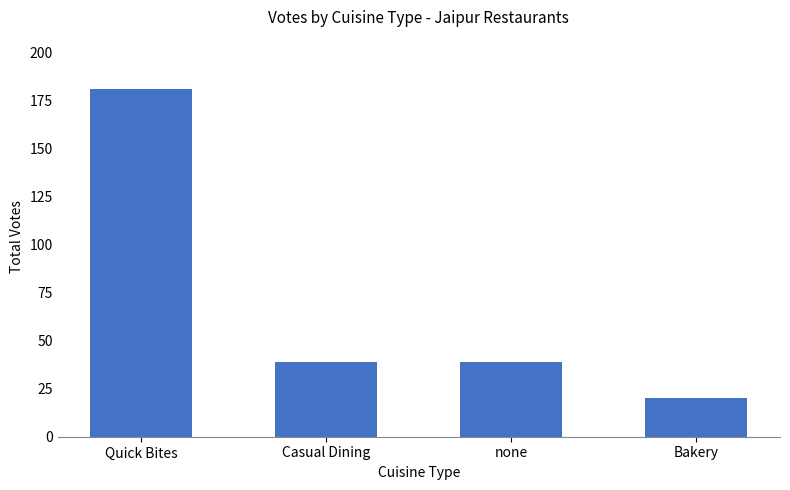

Reading left to right, extract all data points from this chart.

181	39	39	20